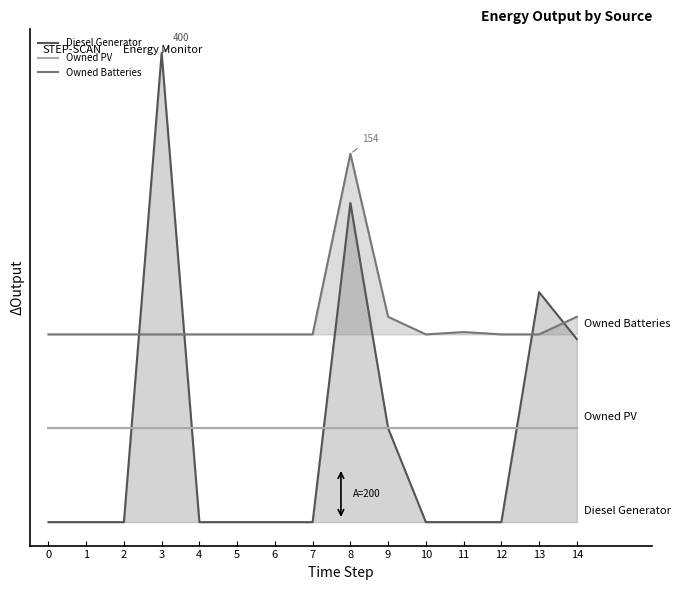

How many interior local valleys does the Owned Batteries series have?

1